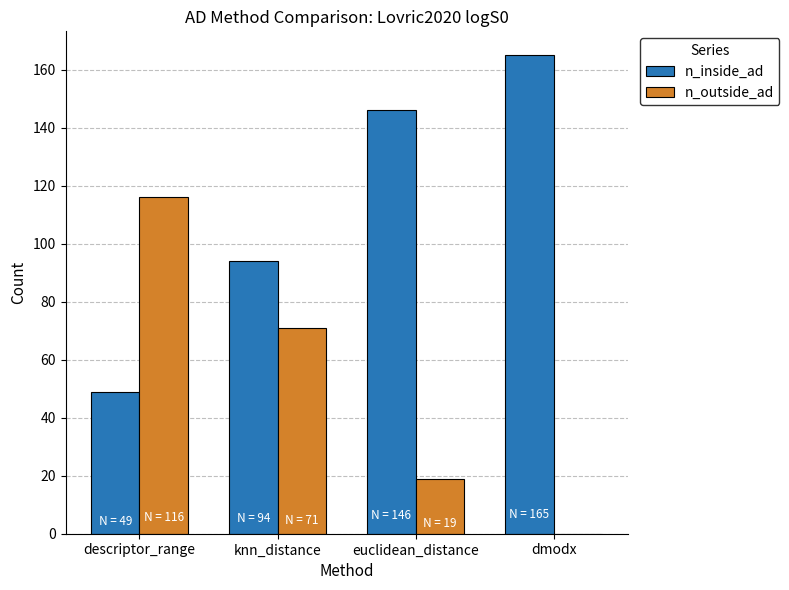

What is the approximate value of n_inside_ad at dmodx, to the nearest 5?

165